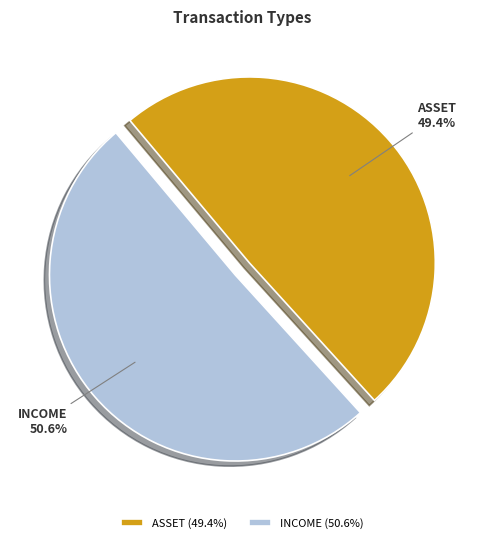

How many segments does this pie chart have?

2